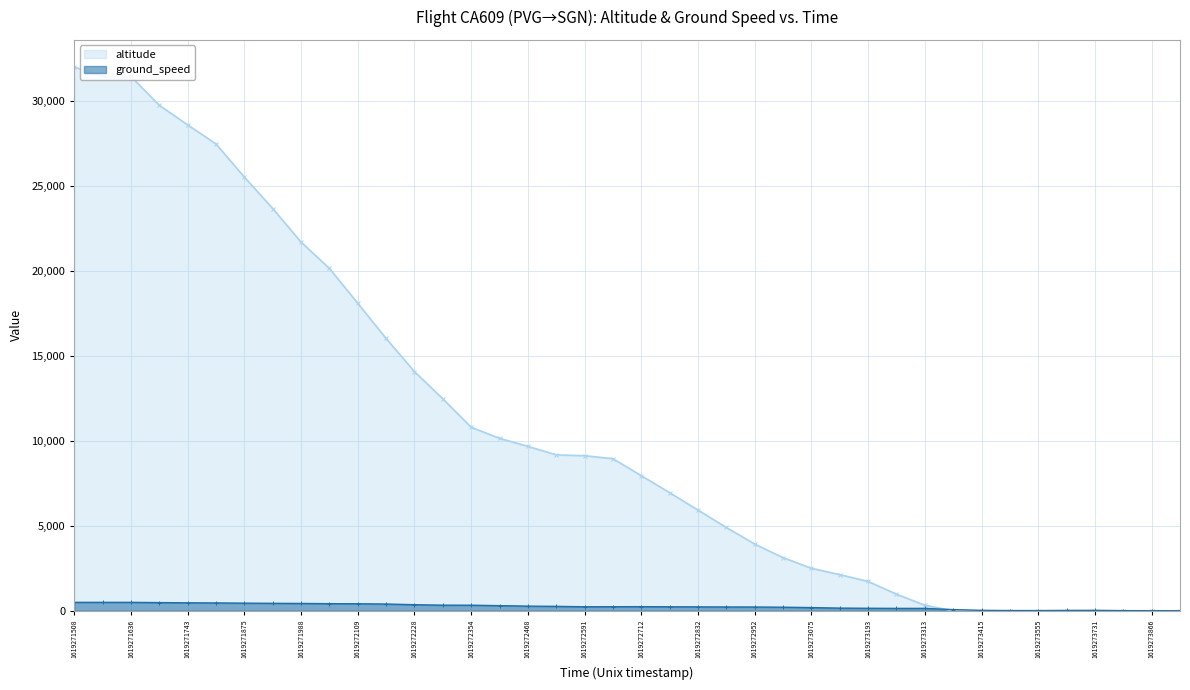

Is it true that altitude equals 9742 at 1619271988?

False